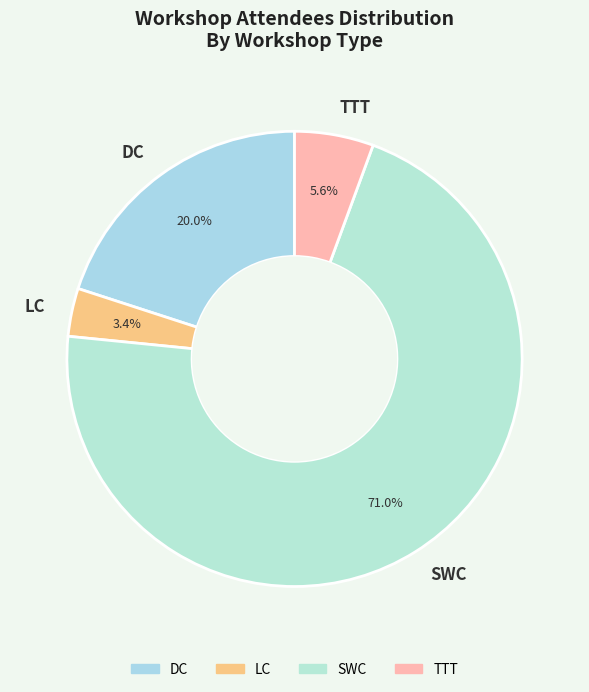

Between LC and TTT, which is larger?

TTT